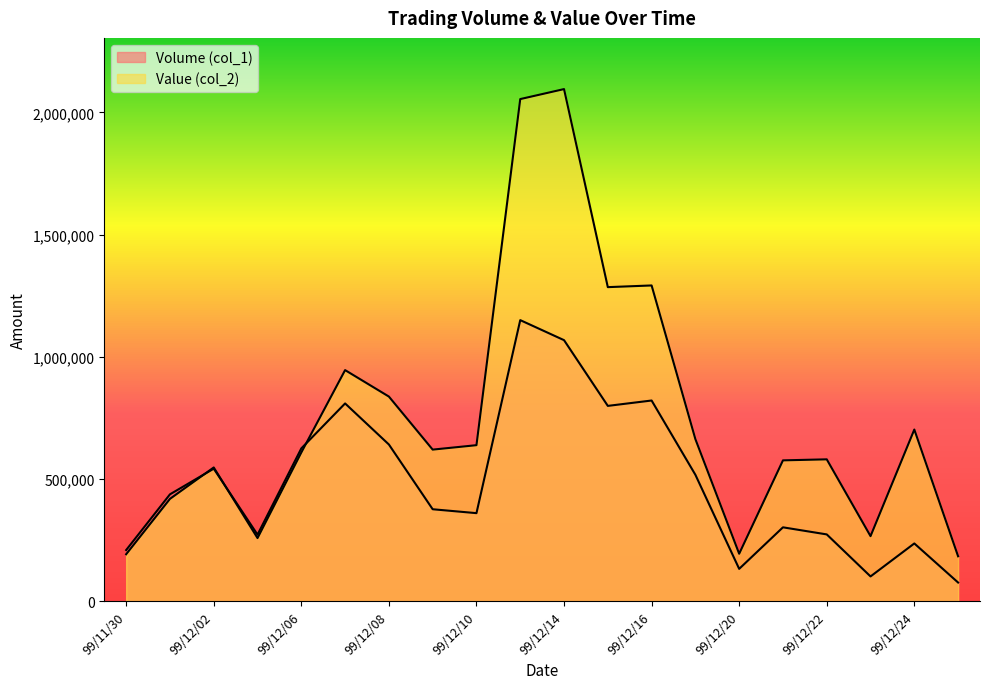

How many categories are shown in the chart?

20